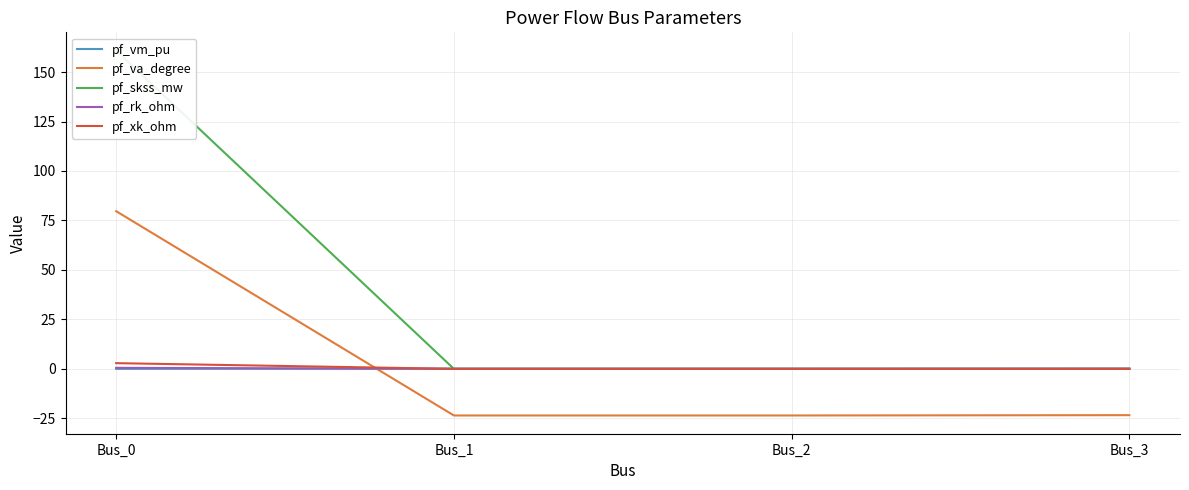

The value of pf_rk_ohm at Bus_1 is 0.0. True or false?

True